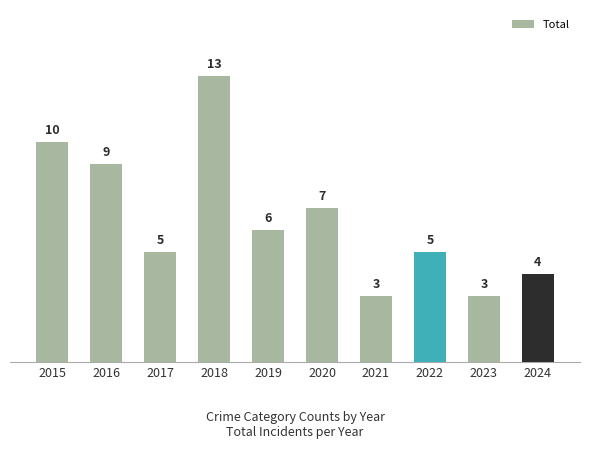

Reading left to right, list all the values displayed in this chart.

2015=10	2016=9	2017=5	2018=13	2019=6	2020=7	2021=3	2022=5	2023=3	2024=4